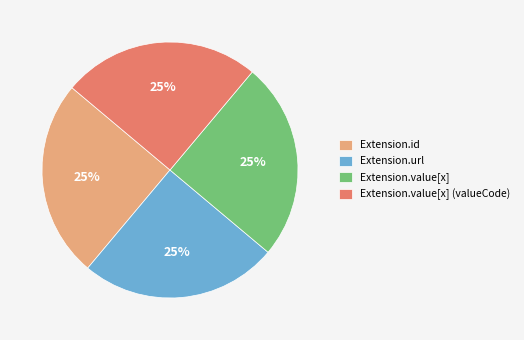

To the nearest percent, what is the average slice percentage?

25%